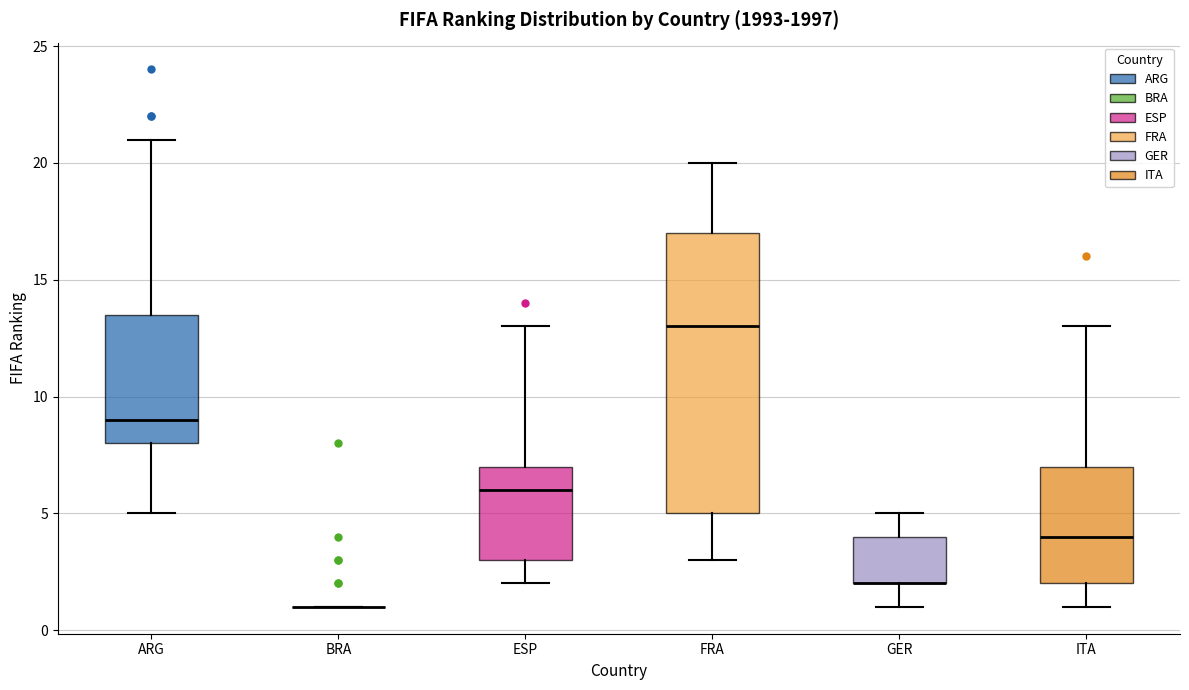

Reading left to right, transcribe this box plot: for each box, give where its median line is, the range the box spans, and where its two whiskers end, as read against the y-axis. The values are not printed on the chart, so give them approximately, as read against the axis.

ARG: median 9.0, box 8.0 to 13.5, whiskers 5.0 to 21.0
BRA: box collapsed to a line at 1.0, whiskers 1.0 to 1.0
ESP: median 6.0, box 3.0 to 7.0, whiskers 2.0 to 13.0
FRA: median 13.0, box 5.0 to 17.0, whiskers 3.0 to 20.0
GER: median 2.0 (drawn on the box's lower edge), box 2.0 to 4.0, whiskers 1.0 to 5.0
ITA: median 4.0, box 2.0 to 7.0, whiskers 1.0 to 13.0